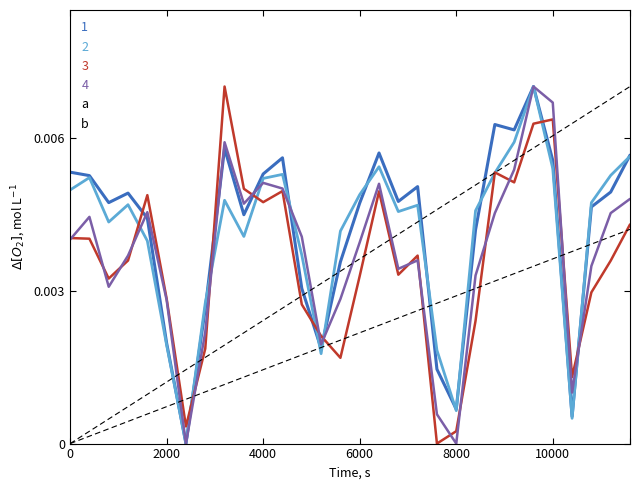

How many intersections are there between 1 and 3?

8